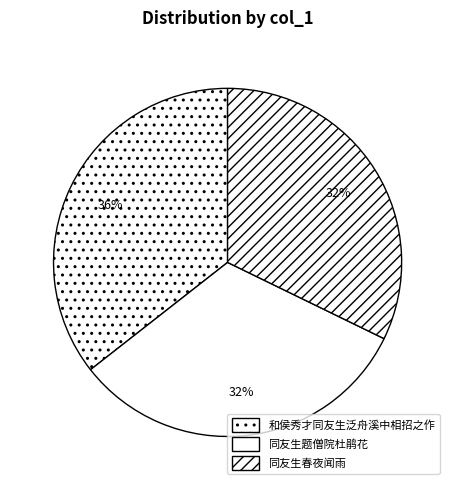

Count the number of slices in the pie.

3